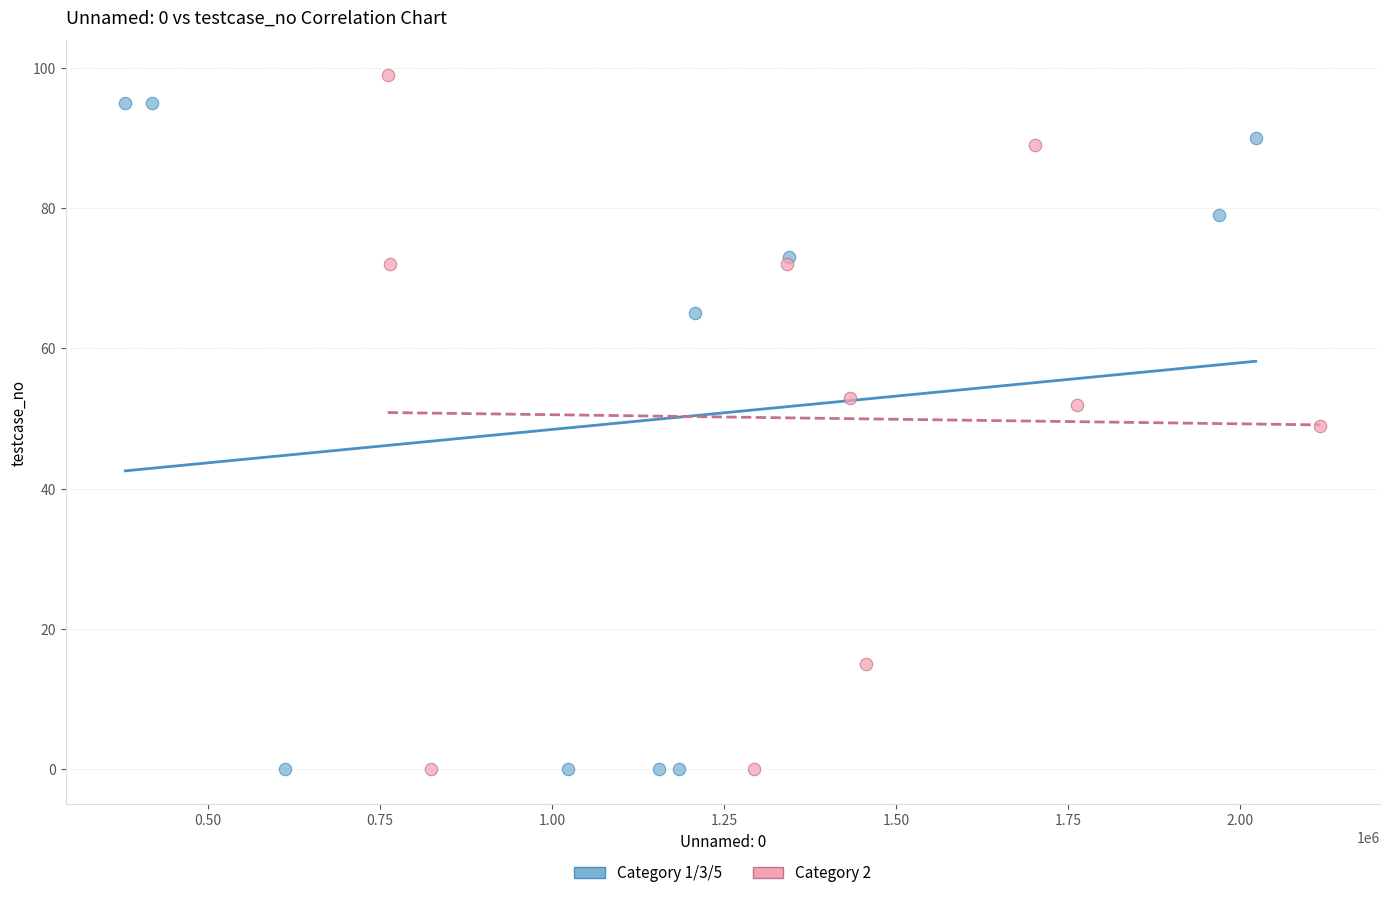

What are all the series names shown in the legend?

Category 1/3/5, Category 2